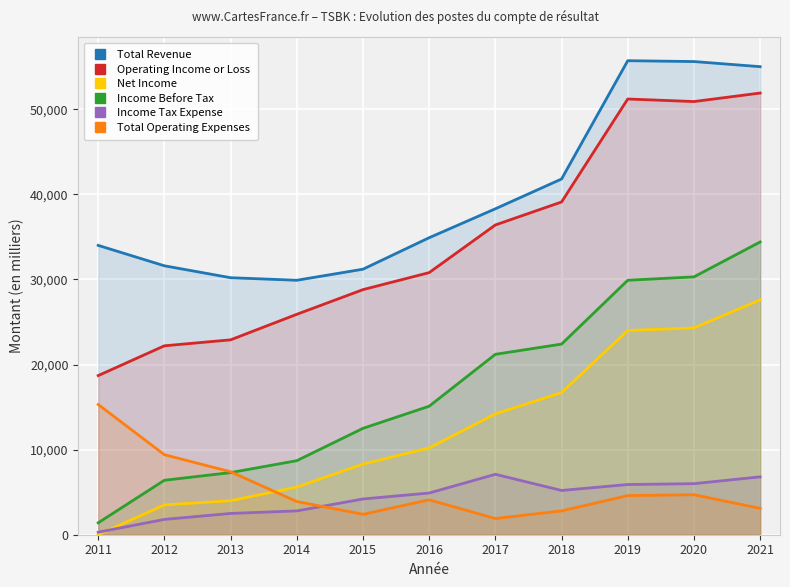

How many lines are shown in the chart?

6